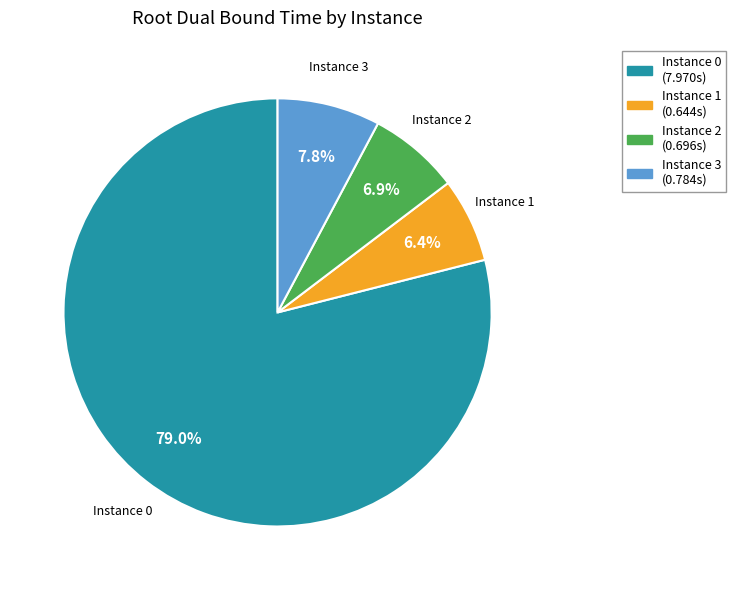

Which slice is the smallest?

Instance 1